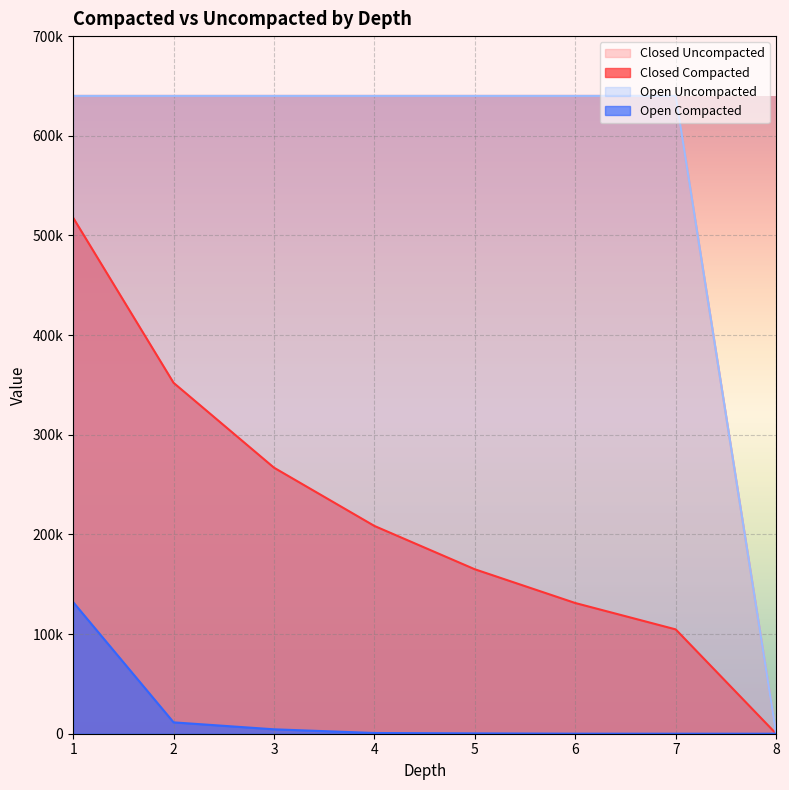

At 1, list the series in order from smallest to largest.

Open Compacted, Closed Compacted, Closed Uncompacted, Open Uncompacted